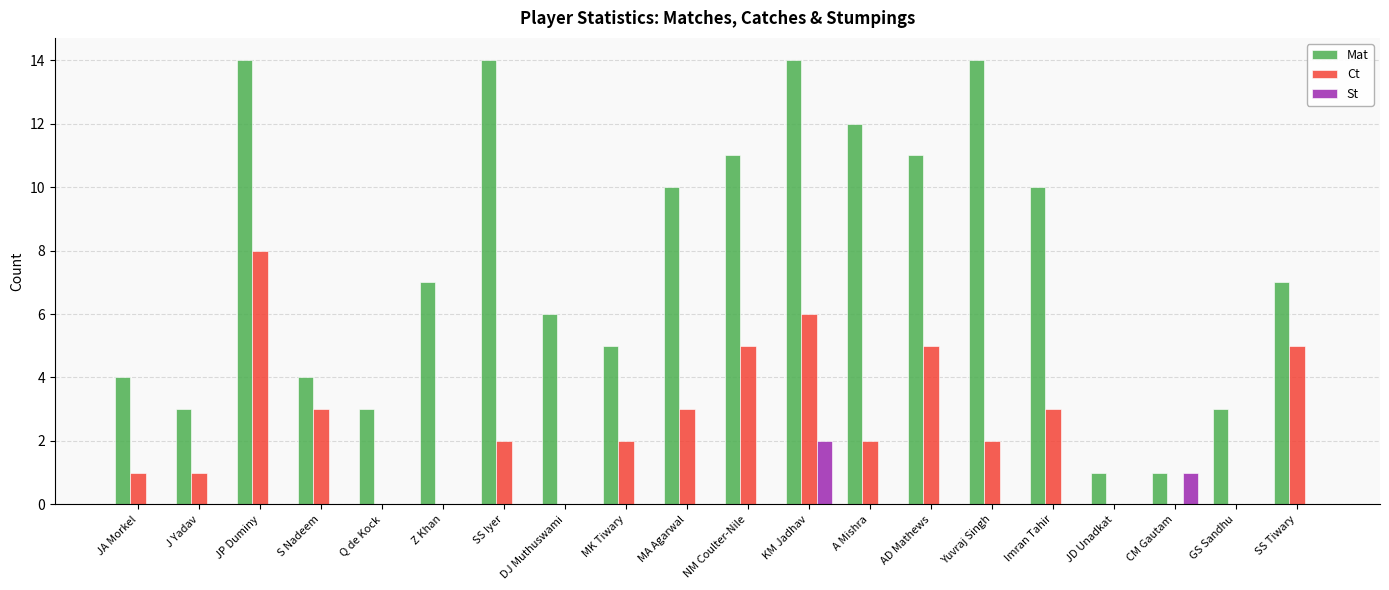

Reading left to right, extract all data points from this chart.

Mat: 4	3	14	4	3	7	14	6	5	10	11	14	12	11	14	10	1	1	3	7
Ct: 1	1	8	3	0	0	2	0	2	3	5	6	2	5	2	3	0	0	0	5
St: 0	0	0	0	0	0	0	0	0	0	0	2	0	0	0	0	0	1	0	0